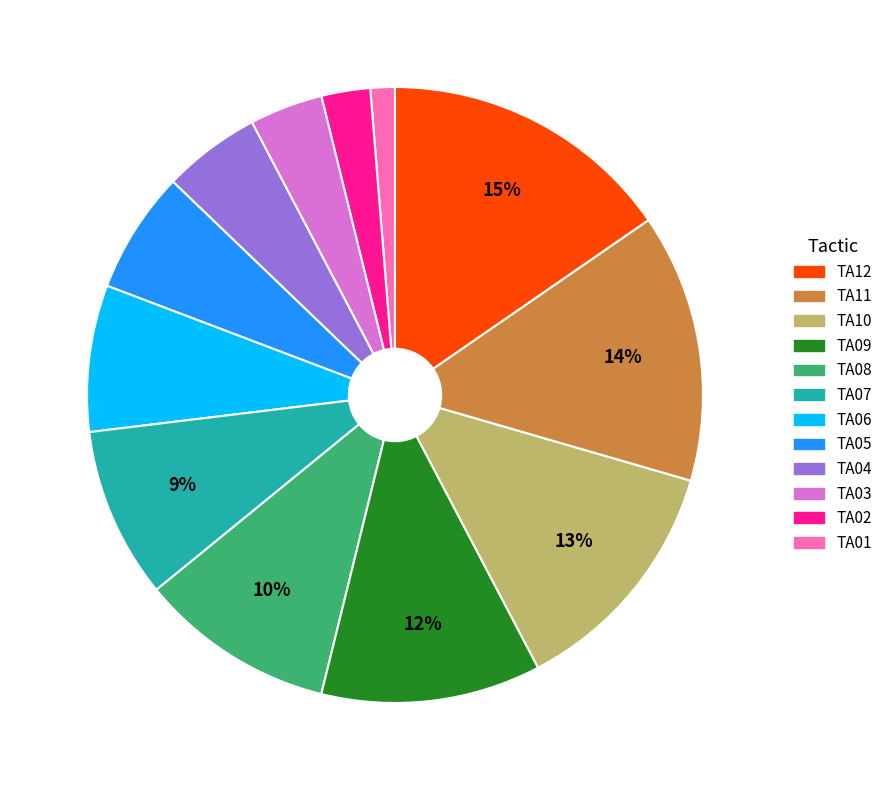

To the nearest percent, what is the average slice percentage?

8%